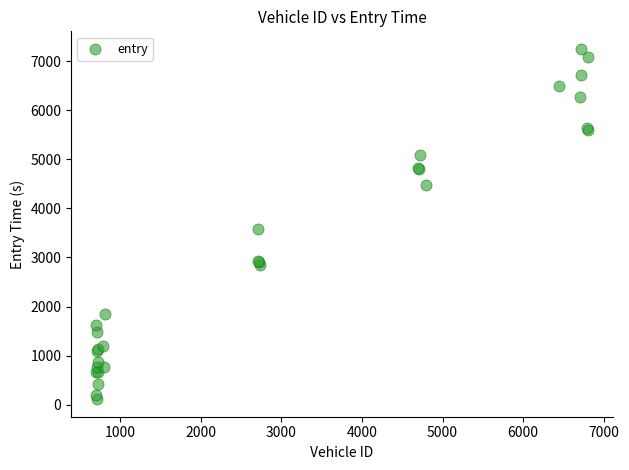

What Y value in the scatter plot is closest to 3681?

3577.2